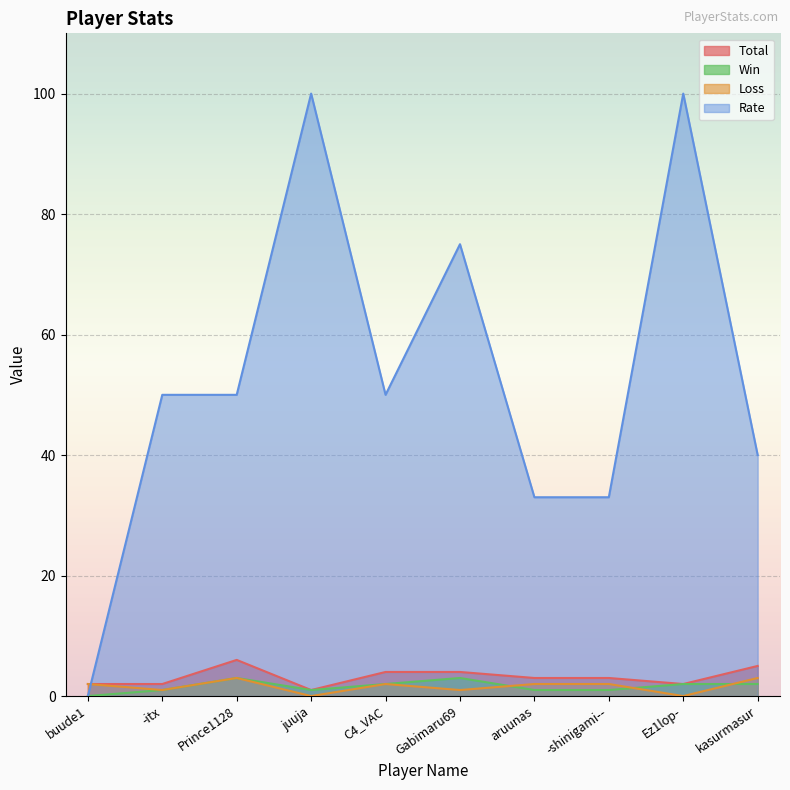

What is the label of the 1st point from the left?

buude1